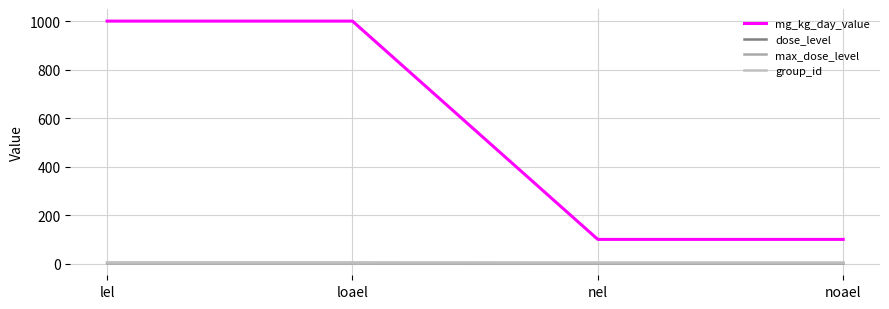

Reading left to right, list all the values displayed in this chart.

mg_kg_day_value: 1000	1000	100	100
dose_level: 3	3	2	2
max_dose_level: 3	3	3	3
group_id: 6	6	6	6